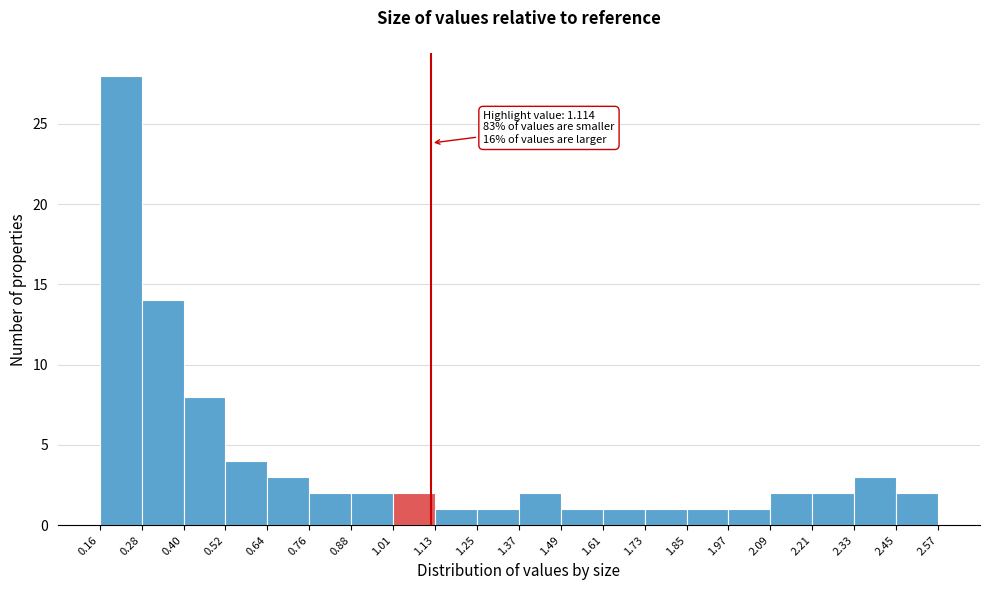

Over which range of the x-axis is the bar tallest?

0.16 to 0.28